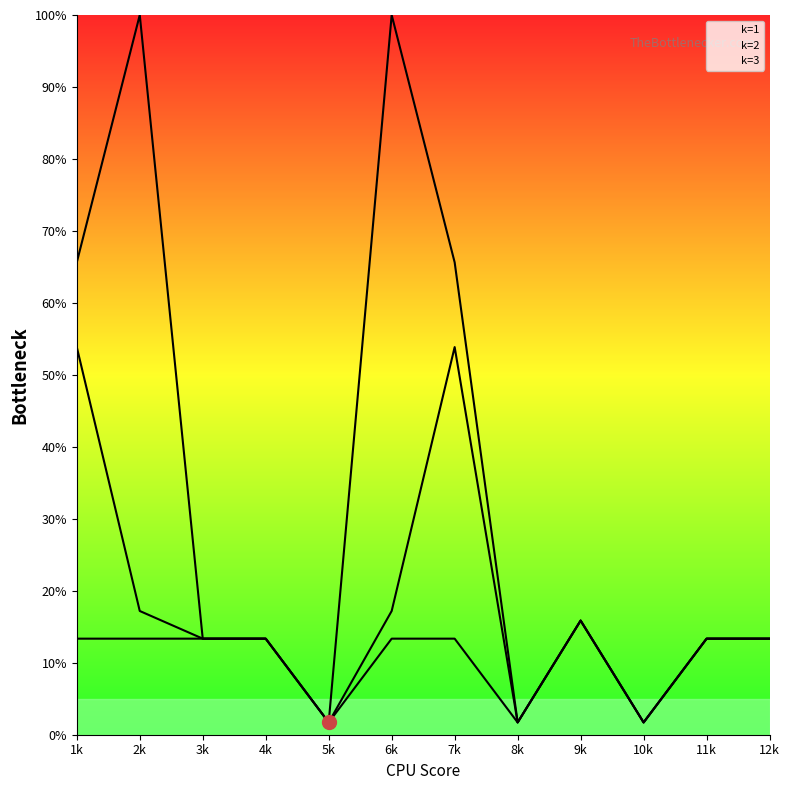

Reading right to left, list all the values displayed in this chart.

k=1: 13.3	13.3	1.7	15.9	1.7	65.6	100.0	1.7	13.3	13.3	100.0	65.6
k=2: 13.3	13.3	1.7	15.9	1.7	53.9	17.2	1.7	13.3	13.3	17.2	53.9
k=3: 13.3	13.3	1.7	15.9	1.7	13.3	13.3	1.7	13.3	13.3	13.3	13.3